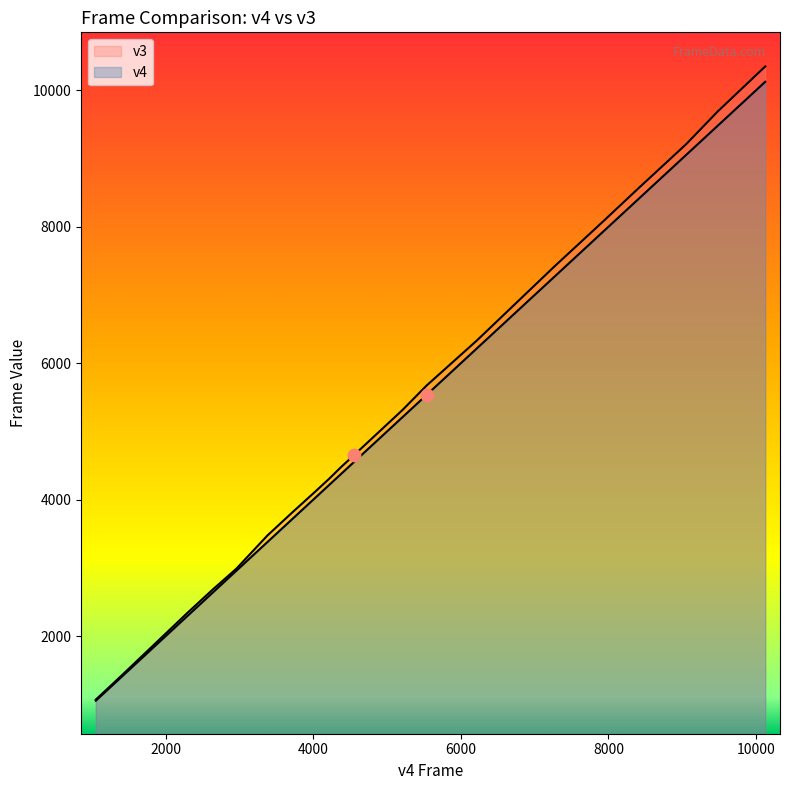

Is the value of v3 at Lv2 End greater than the value of v4 at Lv4 End?

No